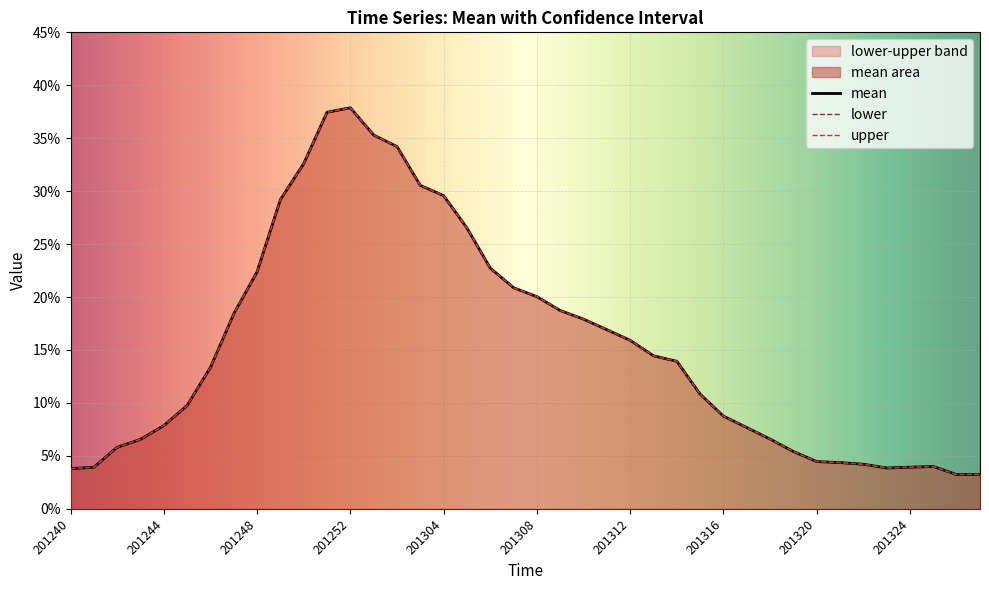

The value of mean at 201249 is 0.3. True or false?

True